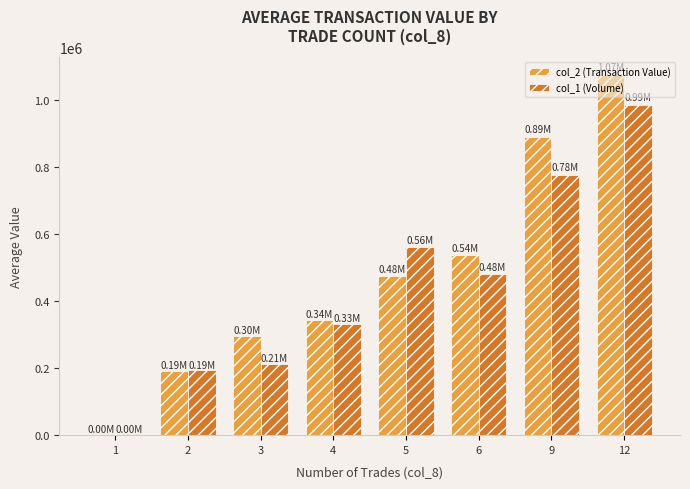

What is the sum of the col_2 (Transaction Value) values at 1 and 5?

480333.3